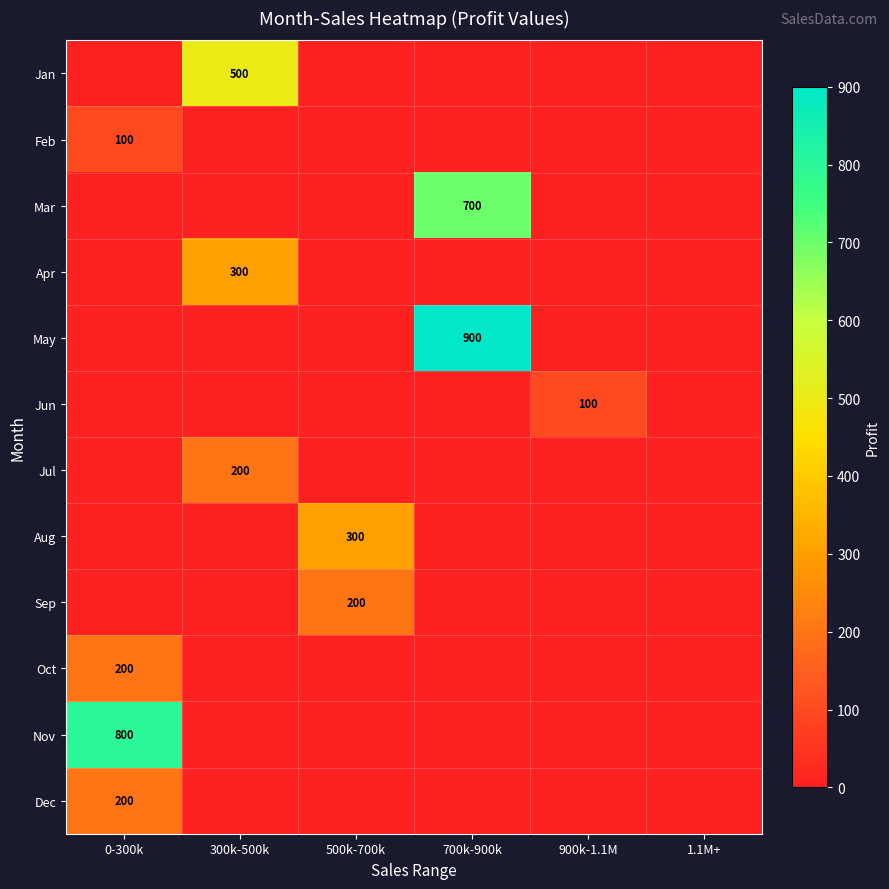

At 300k-500k, list the series in order from smallest to largest.

Feb, Mar, May, Jun, Aug, Sep, Oct, Nov, Dec, Jul, Apr, Jan